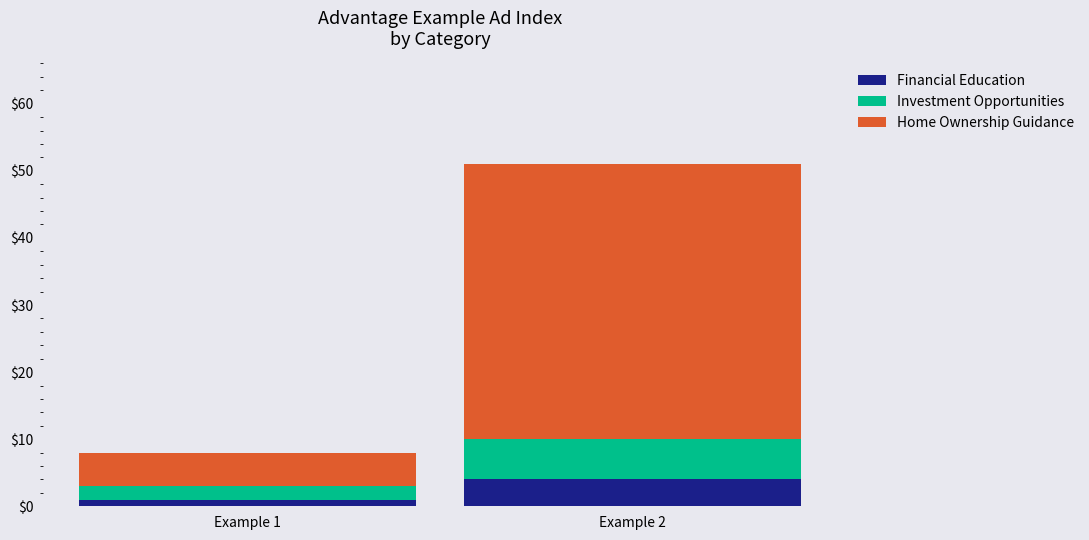

At which category is the sum across all series the highest?

Example 2